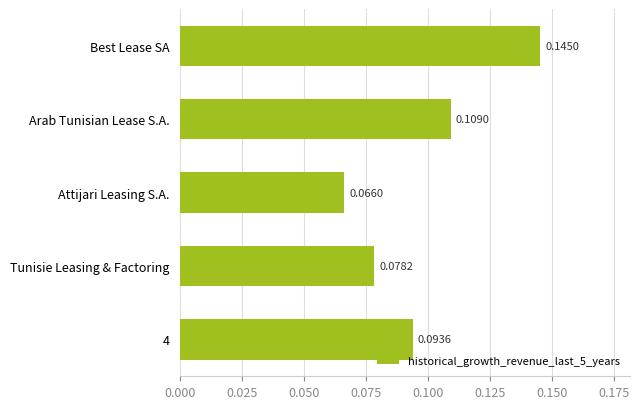

How many values are between 0 and 1?

5